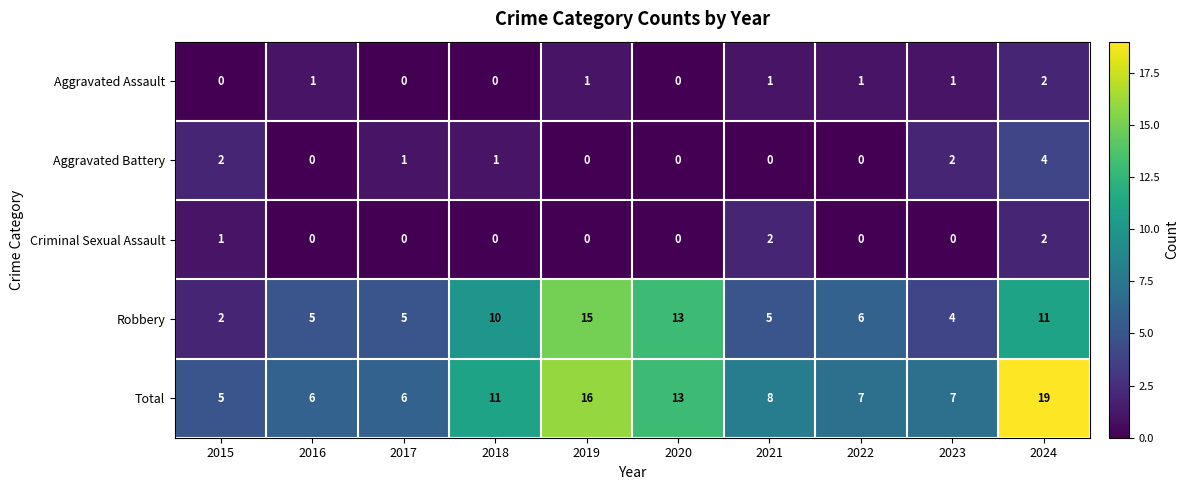

What is the spread (max minus min) of values at 2015?

5